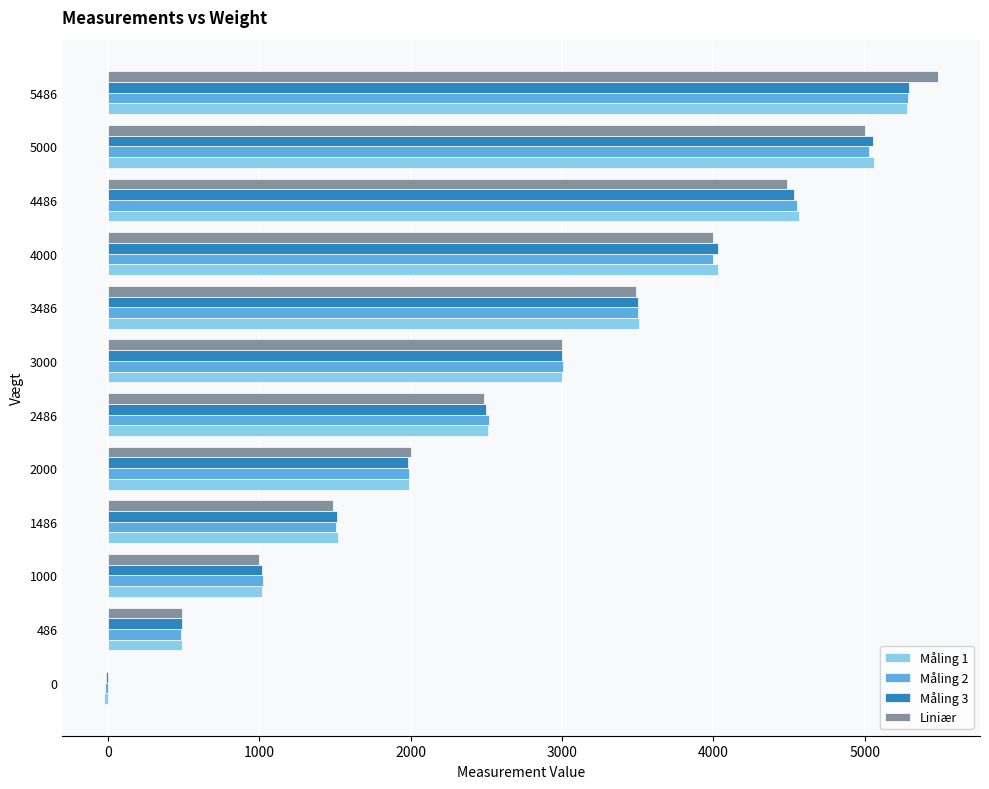

What is the sum of all Liniær values?

32916.0